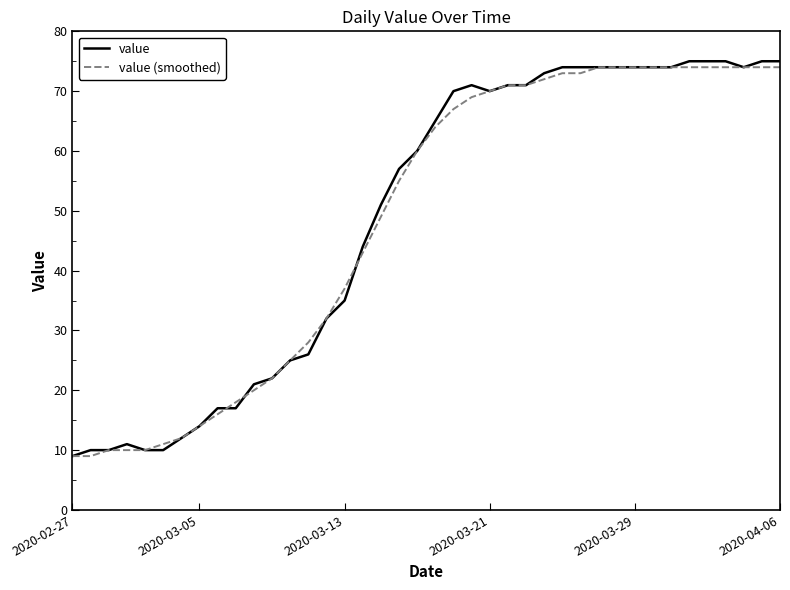

Reading left to right, extract all data points from this chart.

value: 9	10	10	11	10	10	12	14	17	17	21	22	25	26	32	35	44	51	57	60	65	70	71	70	71	71	73	74	74	74	74	74	74	74	75	75	75	74	75	75
value (smoothed): 9	9	10	10	10	11	12	14	16	18	20	22	25	28	32	37	43	49	55	60	64	67	69	70	71	71	72	73	73	74	74	74	74	74	74	74	74	74	74	74